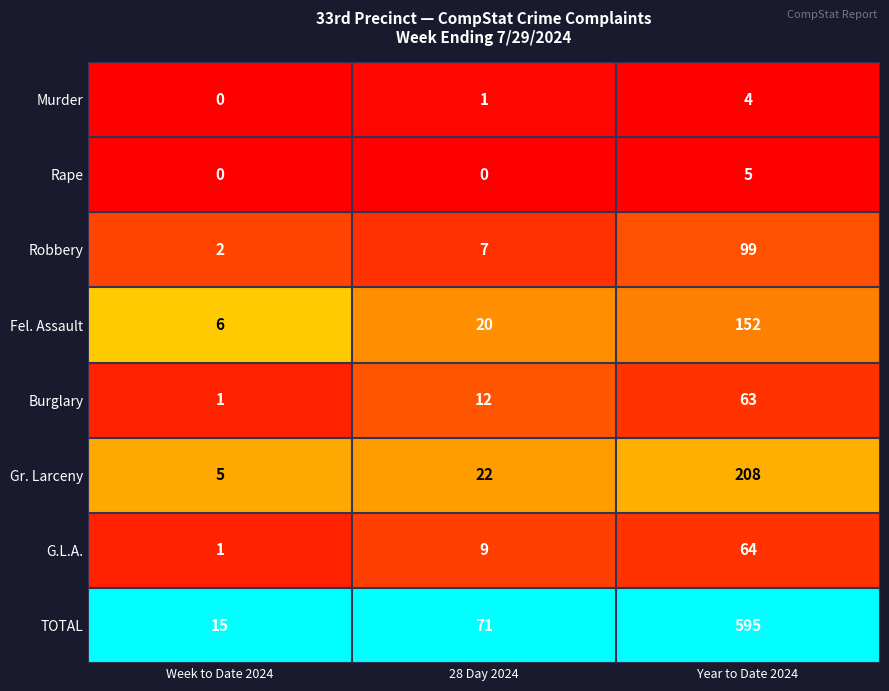

At which category is the sum across all series the highest?

Year to Date 2024